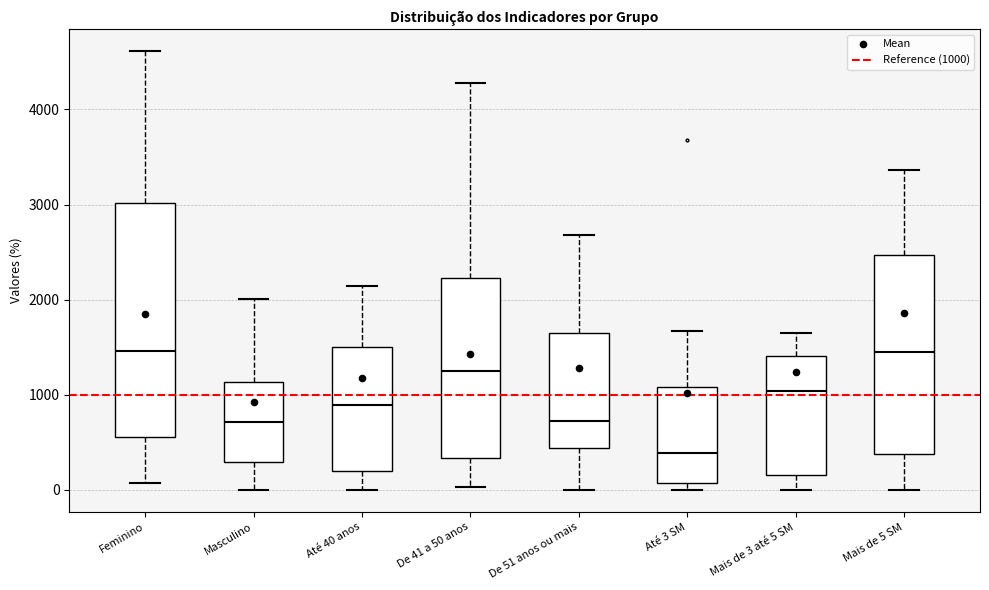

Which box is the tallest, from its lower edge to its upper edge?

Feminino